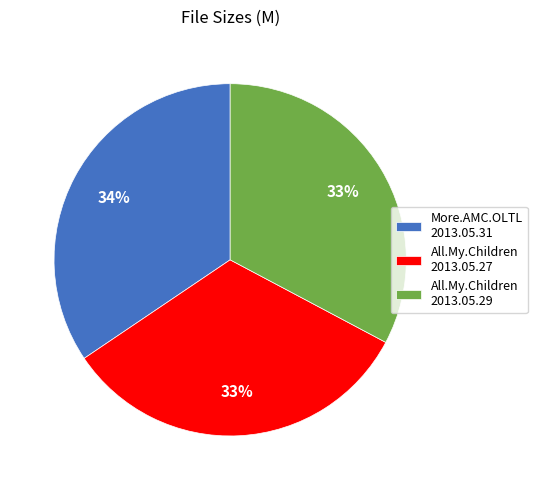

How many slices are in this pie chart?

3